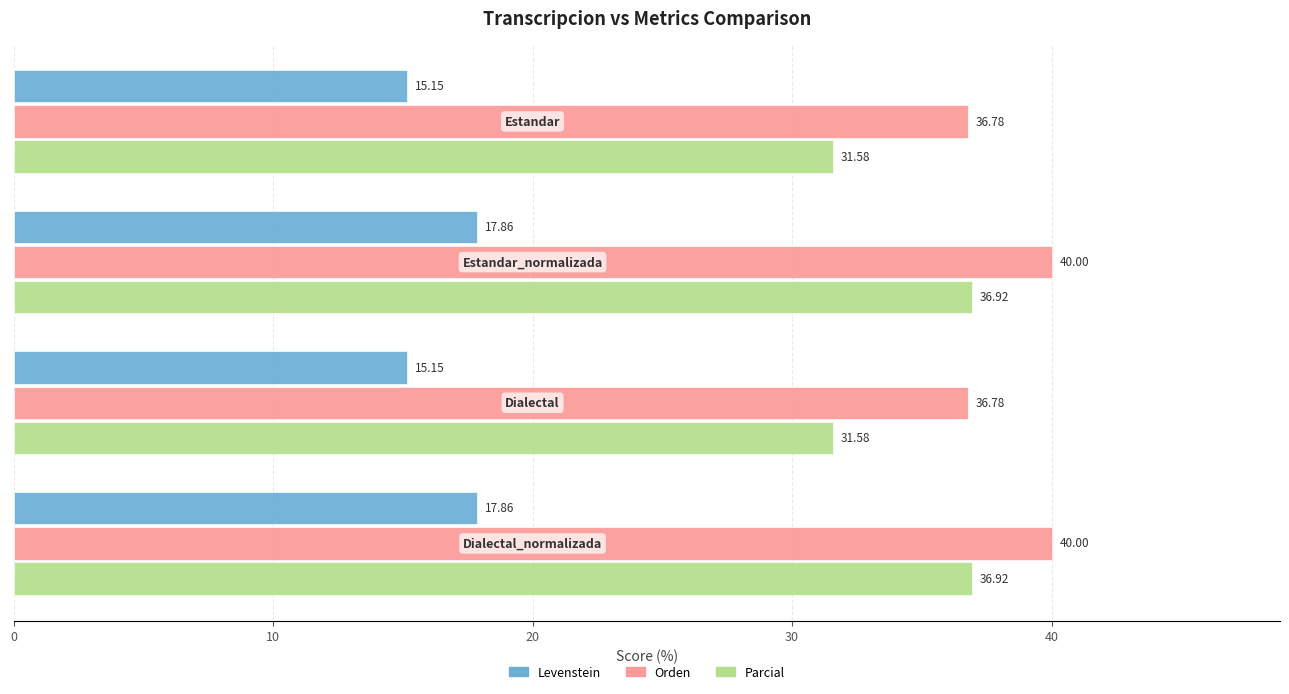

At how many categories does at least one series exceed 26?

4